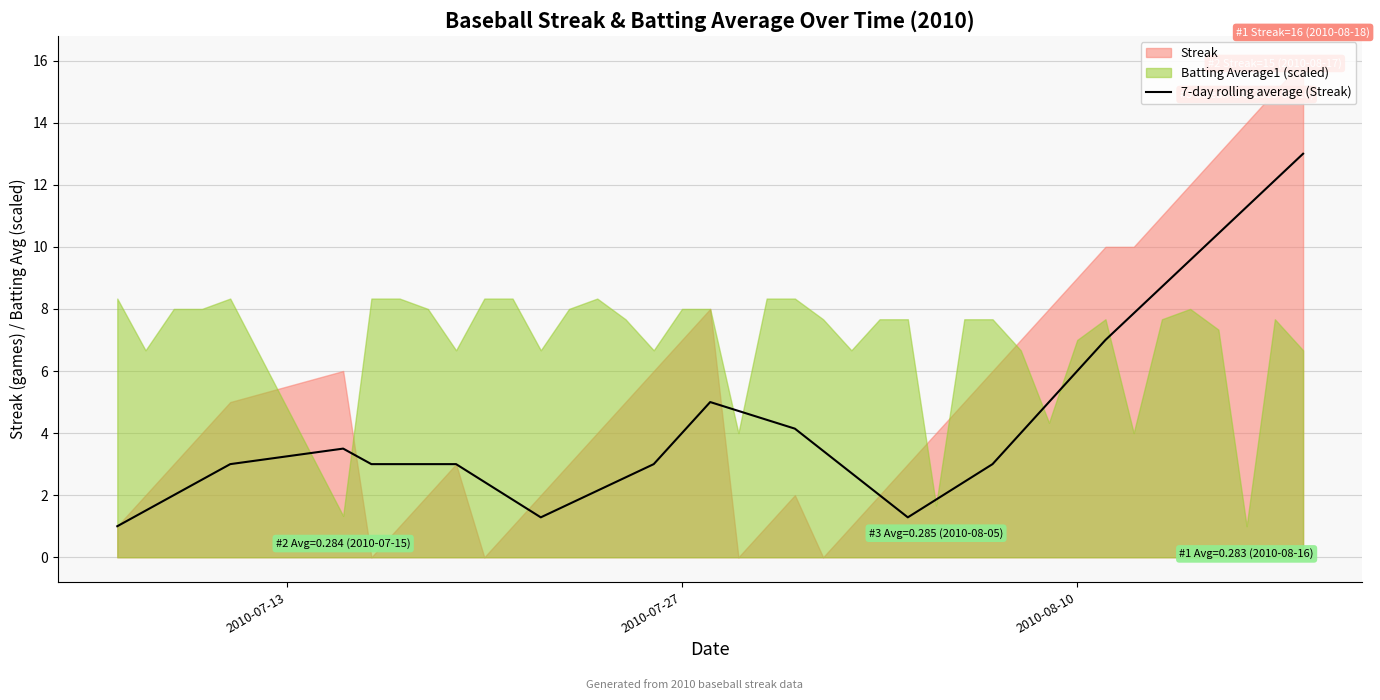

What is the maximum value for 7-day rolling average (Streak)?

13.0